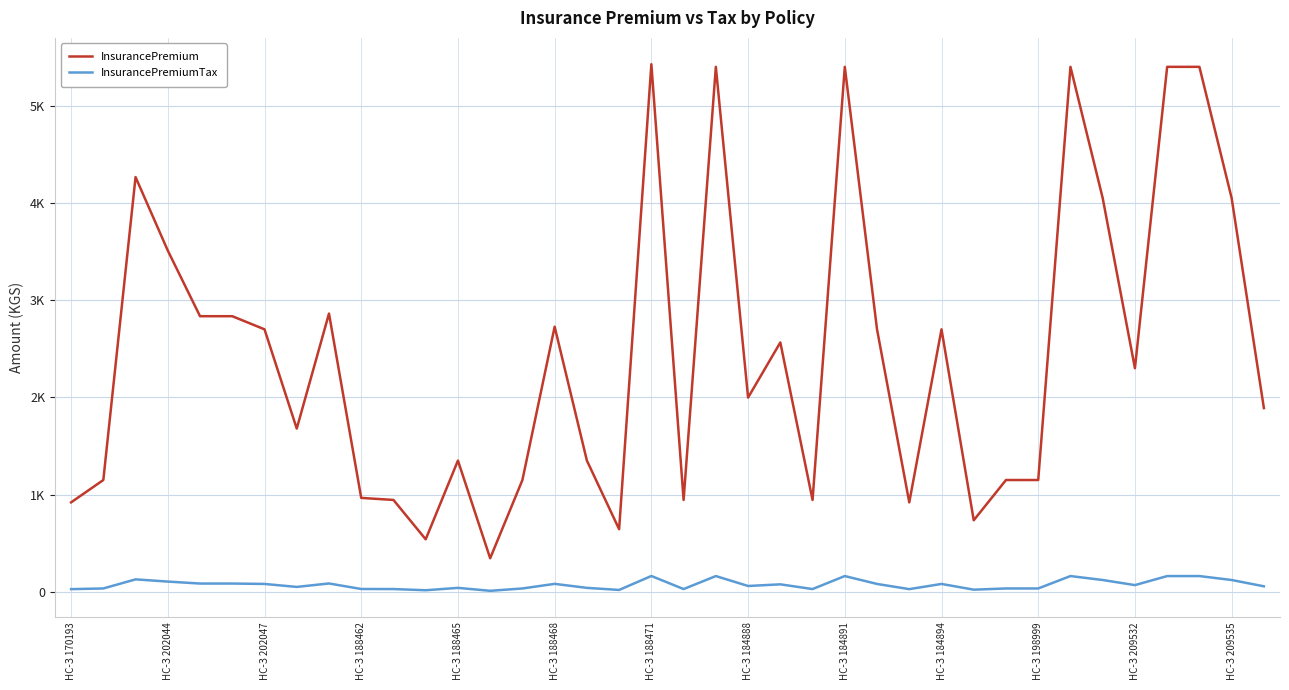

True or false: InsurancePremiumTax and InsurancePremium cross at least once.

False